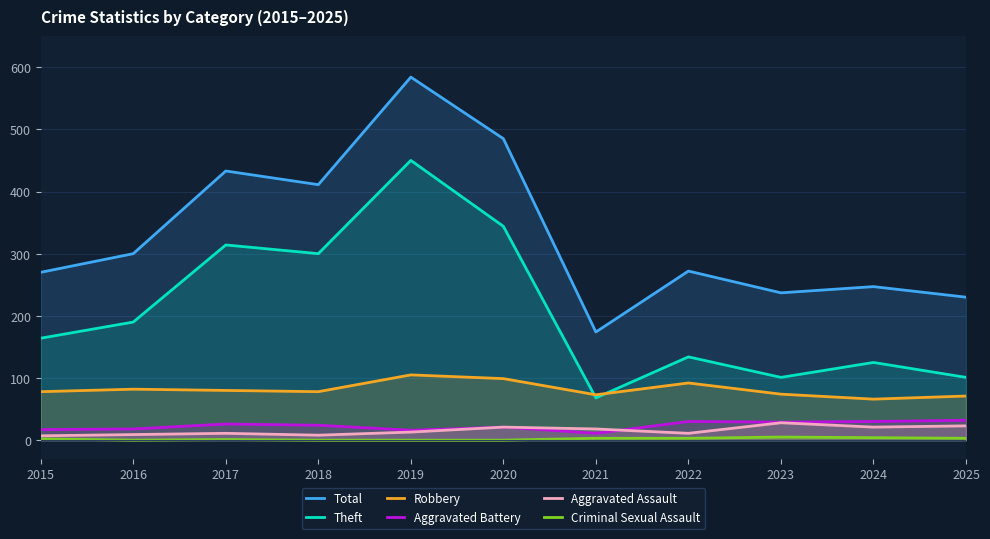

At which category does Aggravated Assault reach its first local peak?

2017